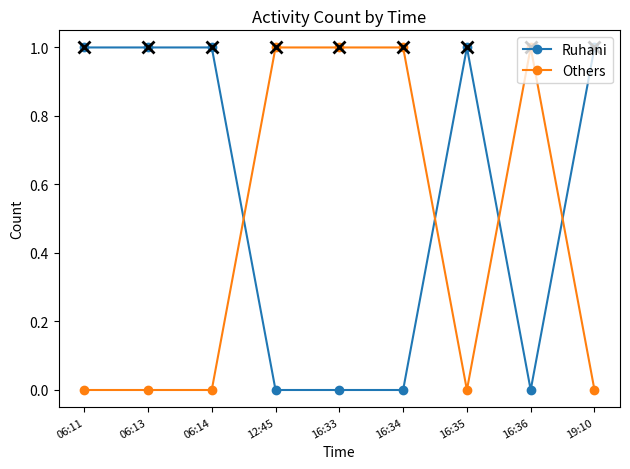

Reading right to left, extract all data points from this chart.

Ruhani: 19:10=1	16:36=0	16:35=1	16:34=0	16:33=0	12:45=0	06:14=1	06:13=1	06:11=1
Others: 19:10=0	16:36=1	16:35=0	16:34=1	16:33=1	12:45=1	06:14=0	06:13=0	06:11=0